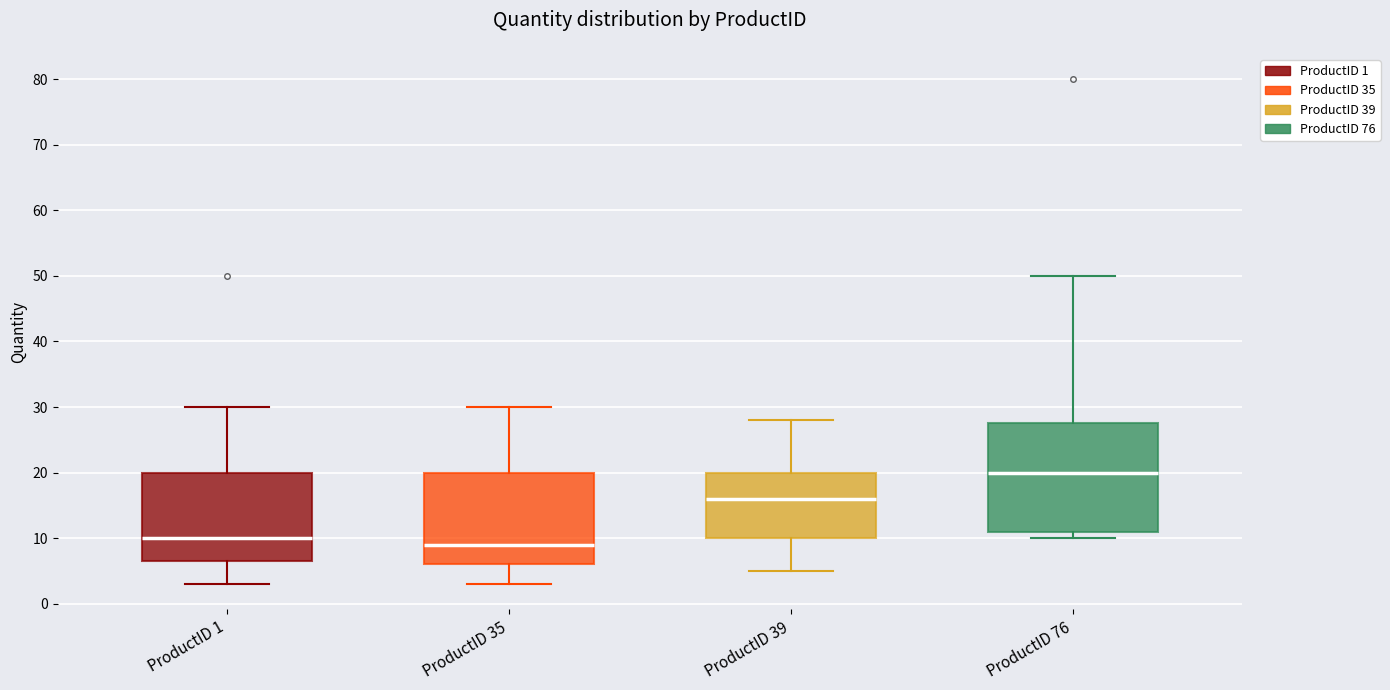

Which box's median line is the lowest?

ProductID 35